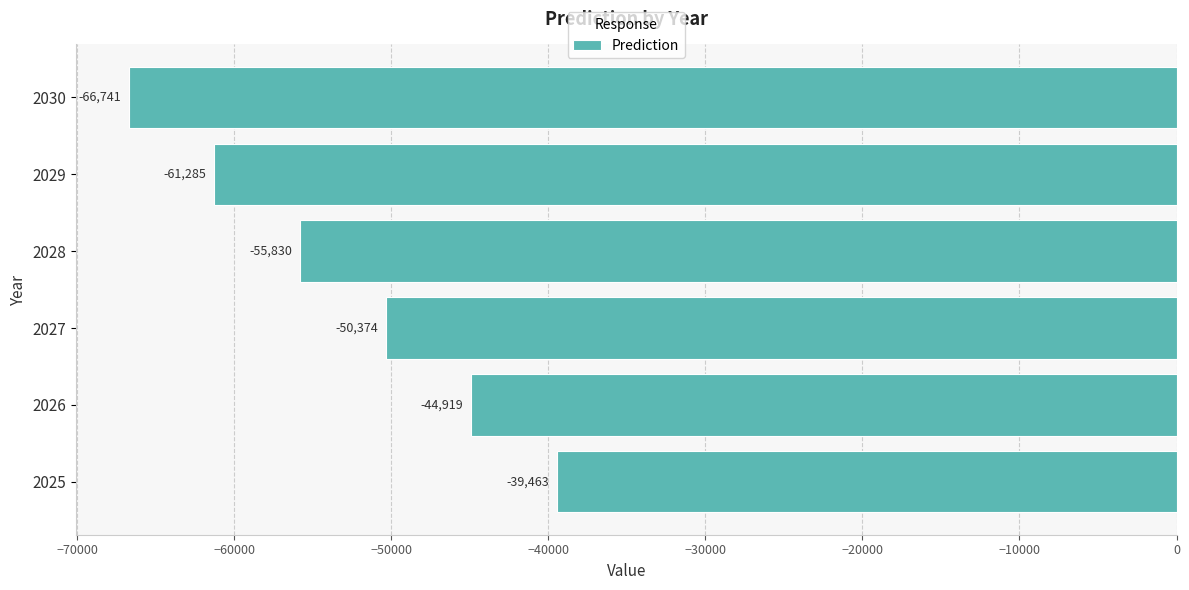

At which label is the value closest to -53101?

2027